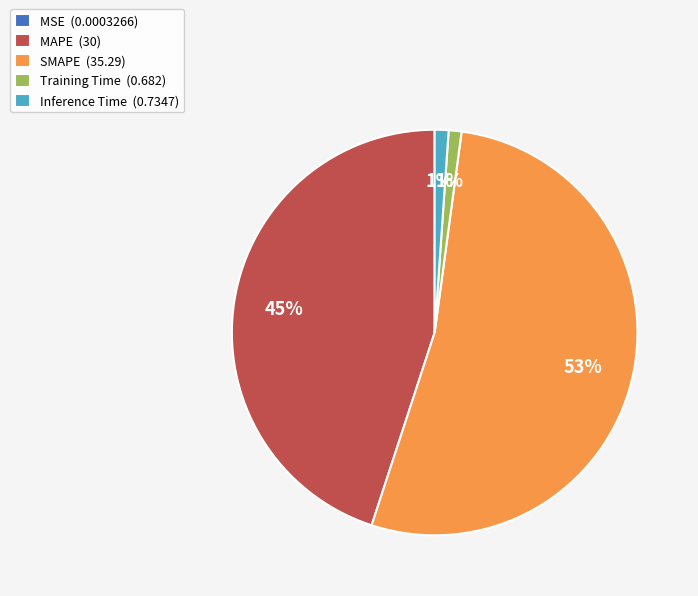

What is the largest slice in the pie chart?

SMAPE